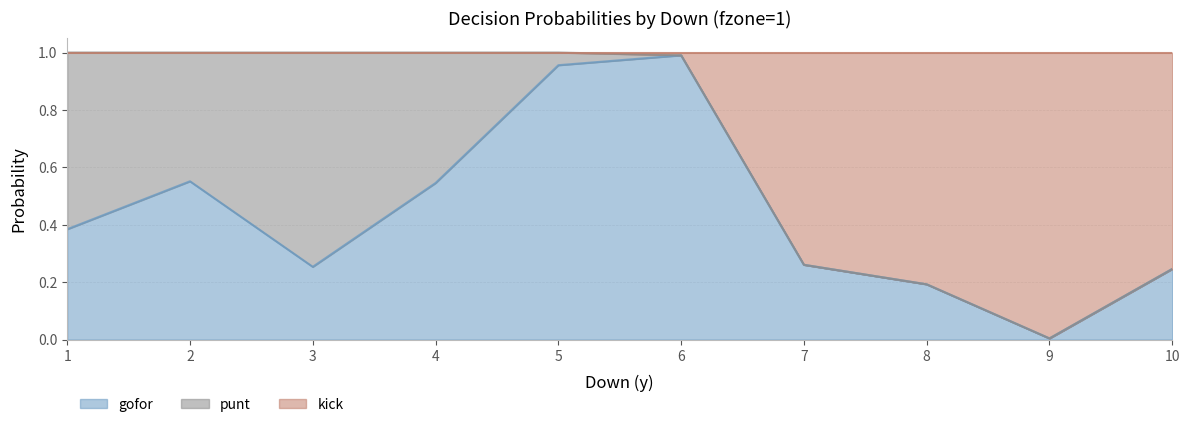

At which label does gofor reach its peak?

6